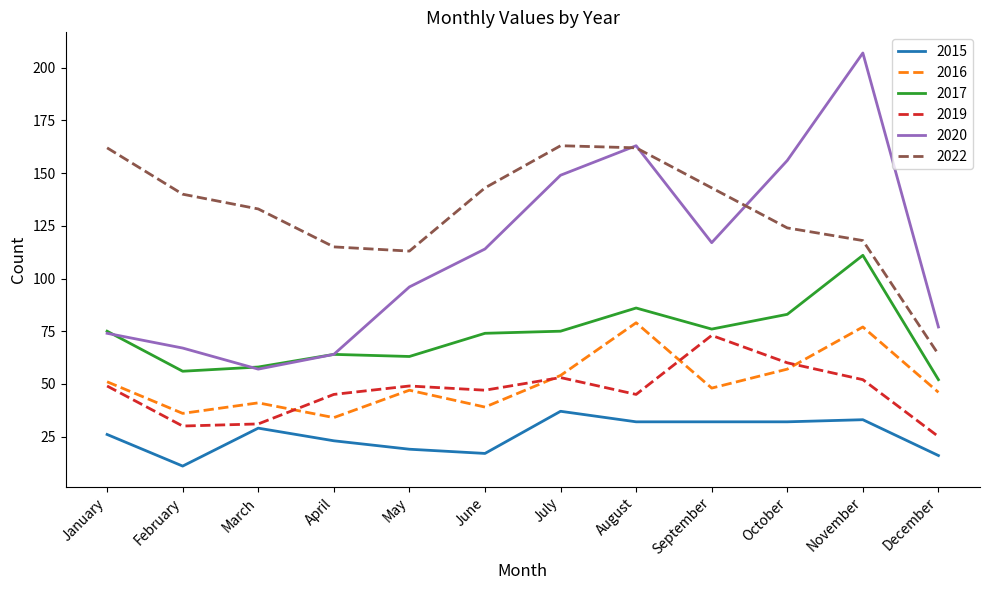

The 2020 series shows 173 at September. True or false?

False